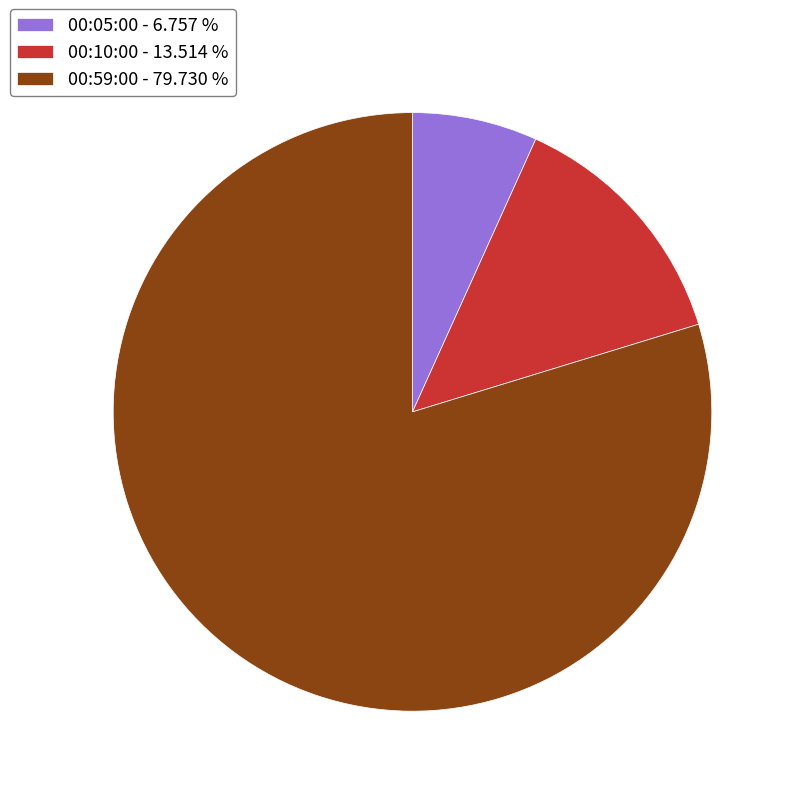

Approximately how many times larger is the value at 00:59:00 - 79.730 % compared to 00:05:00 - 6.757 %?

11.8